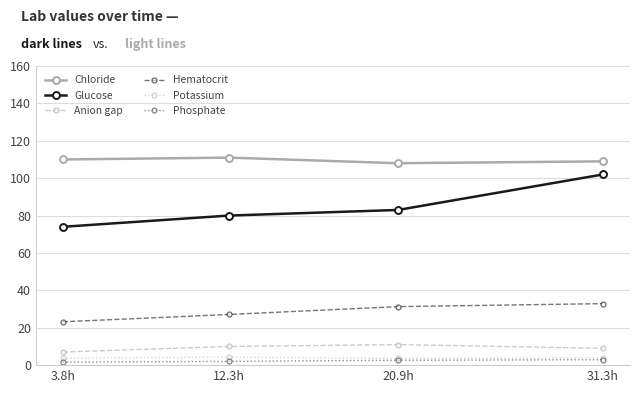

At which label is Hematocrit closest to 28?

12.3h